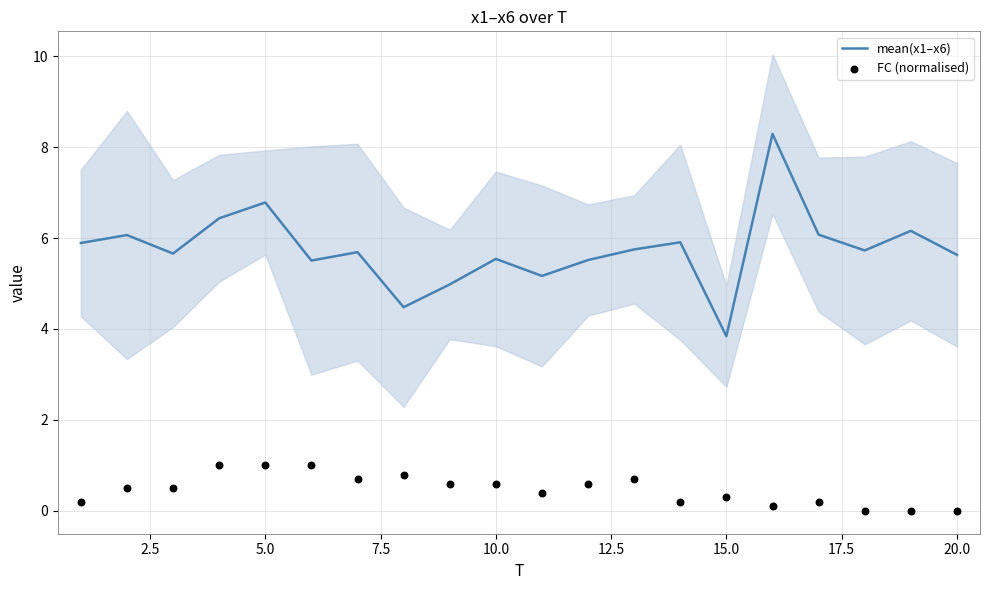

What are all the series names shown in the legend?

mean(x1–x6), FC (normalised)